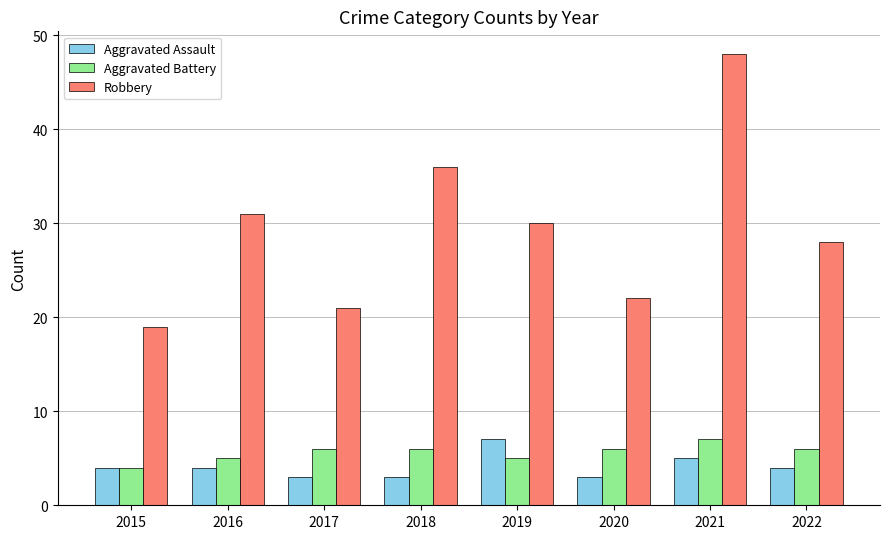

What is the difference between the Robbery values at 2020 and 2018?

14